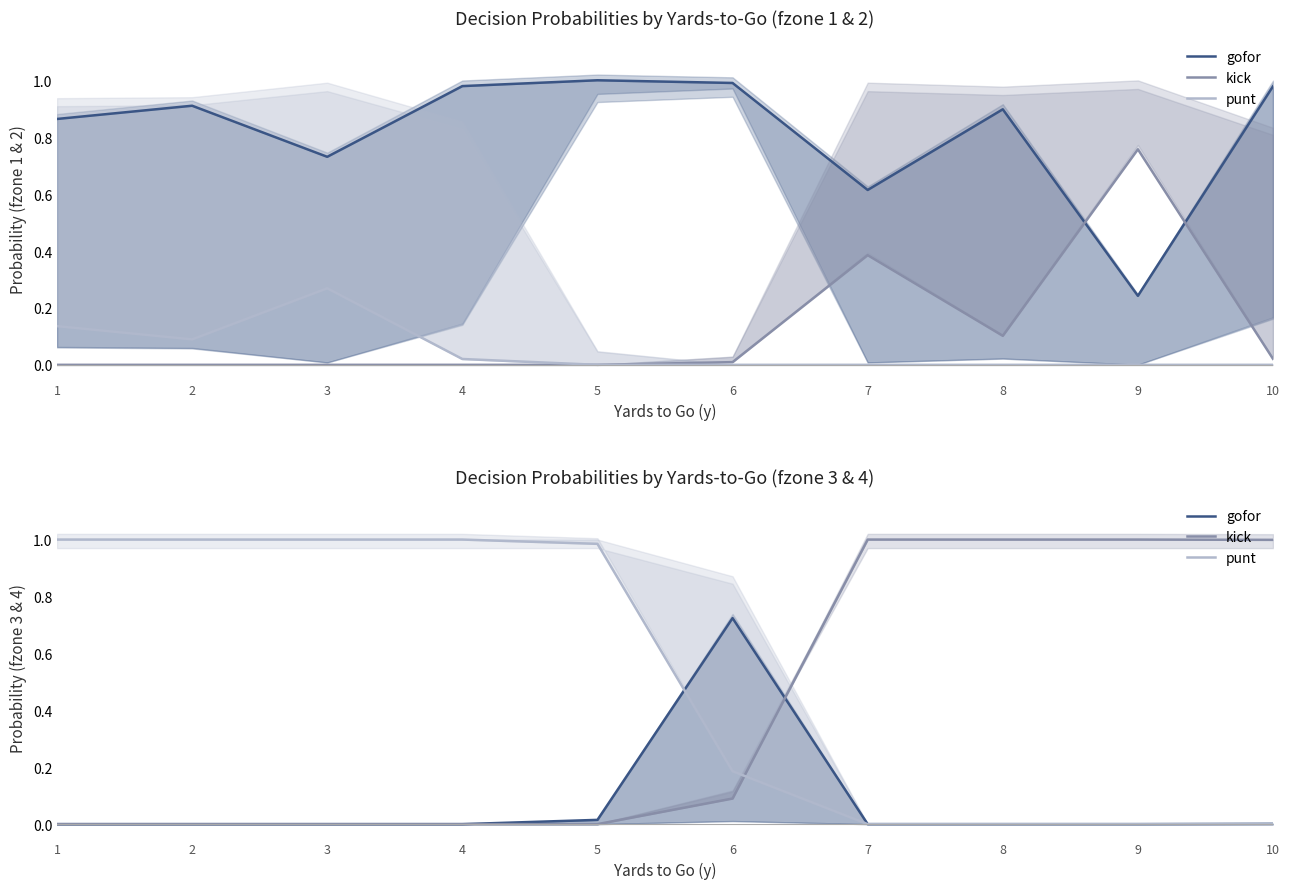

Reading left to right, transcribe all the data shown in this chart.

gofor: 0.0	0.0	0.0	0.0	0.0	0.7	0.0	0.0	0.0	0.0
kick: 0.0	0.0	0.0	0.0	0.0	0.1	1.0	1.0	1.0	1.0
punt: 1.0	1.0	1.0	1.0	1.0	0.2	0.0	0.0	0.0	0.0